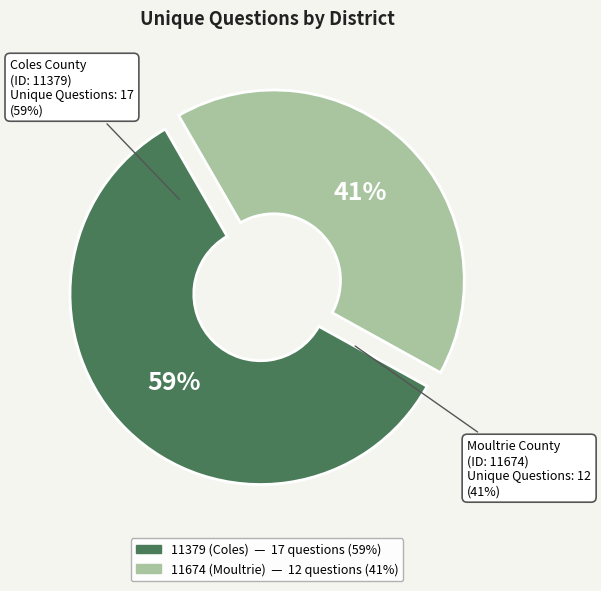

To the nearest percent, what percentage of the pie is 11379 (Coles)?

59%